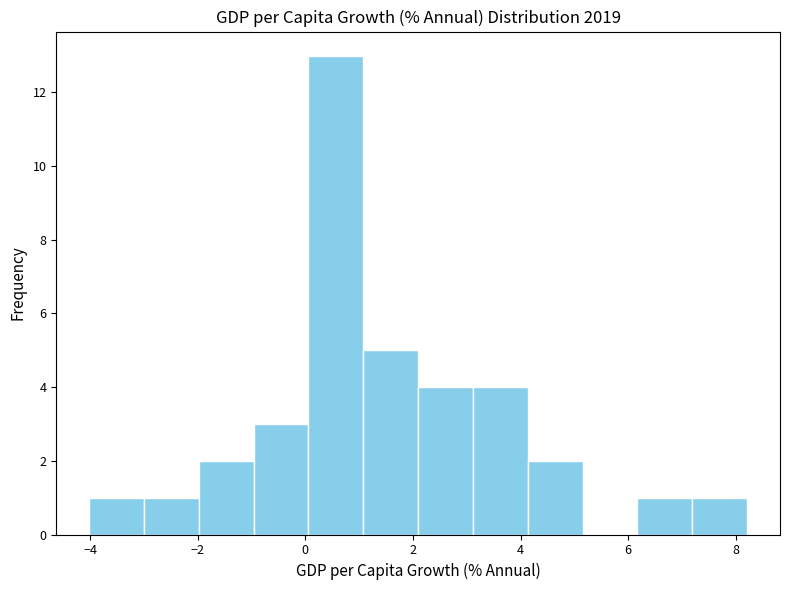

Reading left to right, transcribe this chart: for each bar, give the range it covers on the x-axis and its height. Neither the bar edges nor the heights are printed on the chart, so give them approximately, as read against the axes.

-4.0 to -3.0: 1
-3.0 to -2.0: 1
-2.0 to -1.0: 2
-1.0 to 0.0: 3
0.0 to 1.0: 13
1.0 to 2.0: 5
2.0 to 3.2: 4
3.2 to 4.2: 4
4.2 to 5.2: 2
5.2 to 6.2: 0
6.2 to 7.2: 1
7.2 to 8.2: 1